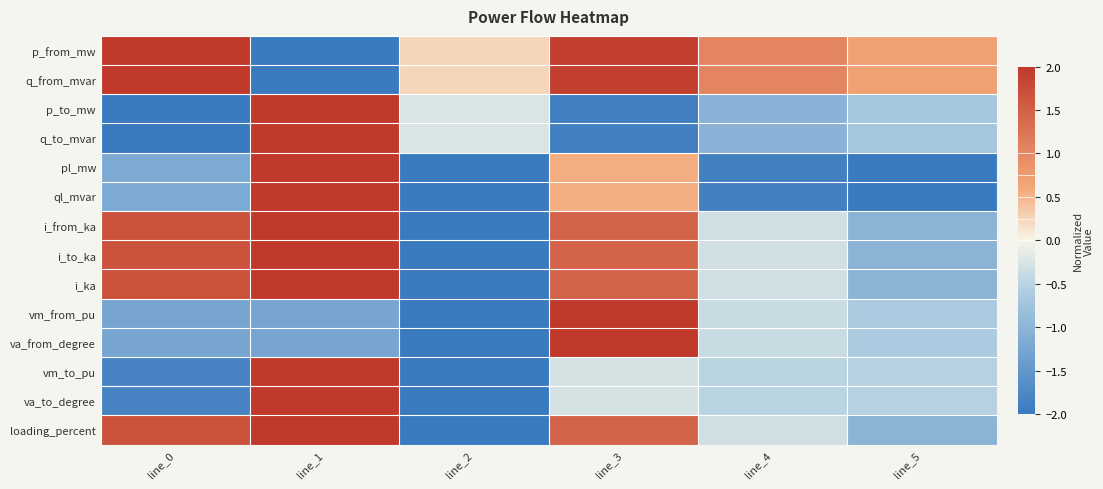

At how many categories does at least one series exceed 0?

6